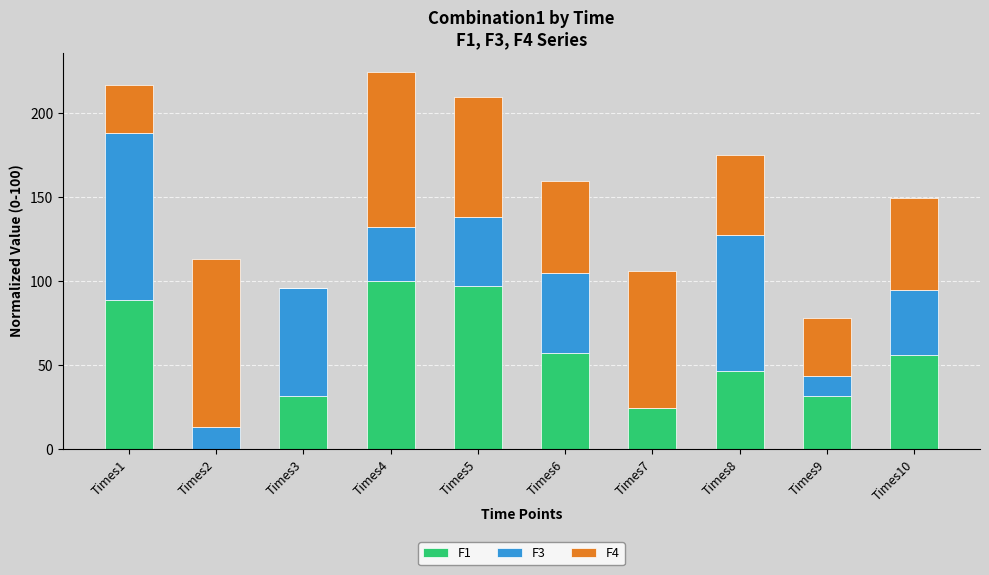

What is the sum of the F1 values at Times2 and Times1?

88.6